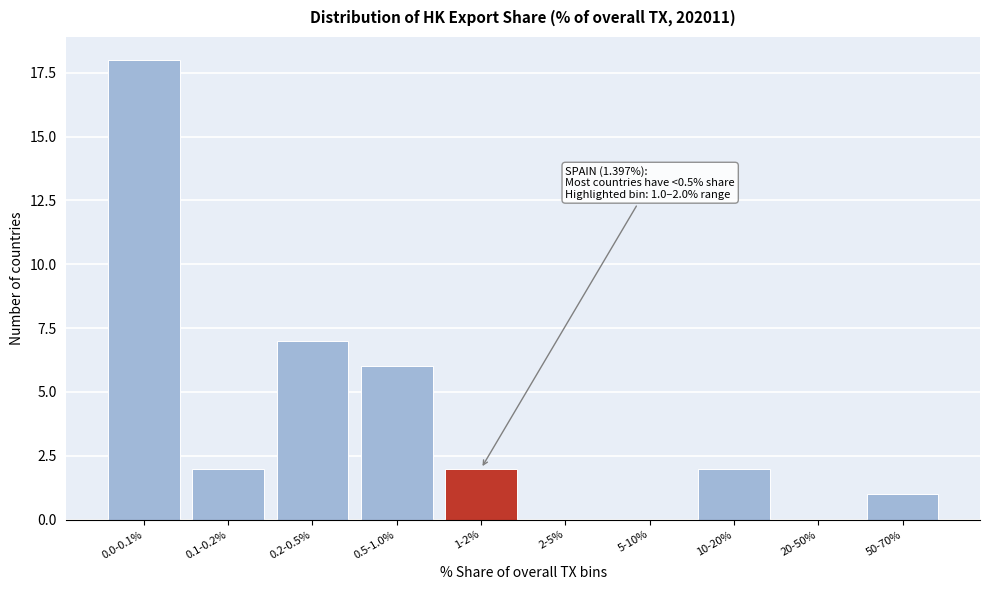

Reading left to right, list all the values displayed in this chart.

0.0-0.1%=18	0.1-0.2%=2	0.2-0.5%=7	0.5-1.0%=6	1-2%=2	2-5%=0	5-10%=0	10-20%=2	20-50%=0	50-70%=1